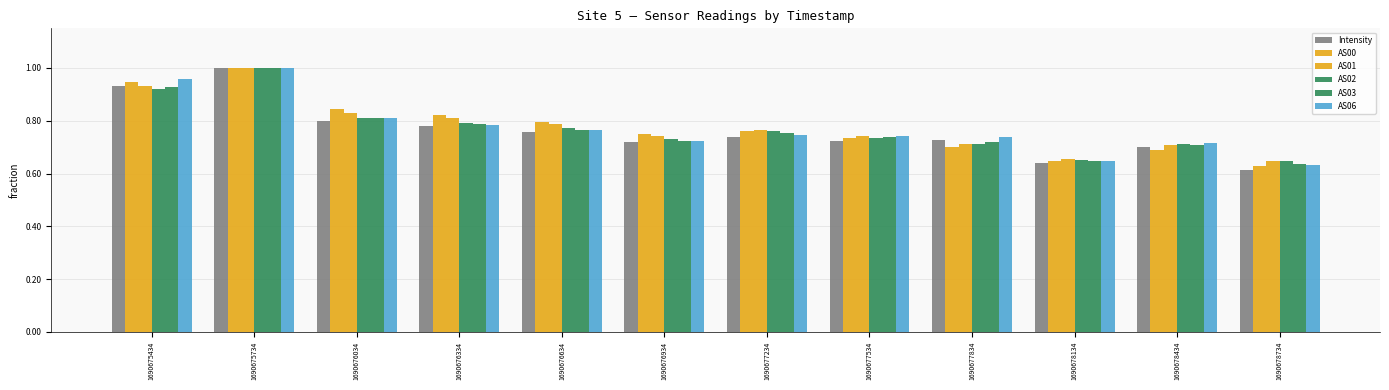

Is it true that AS06 equals 1.7 at 1690675434?

False